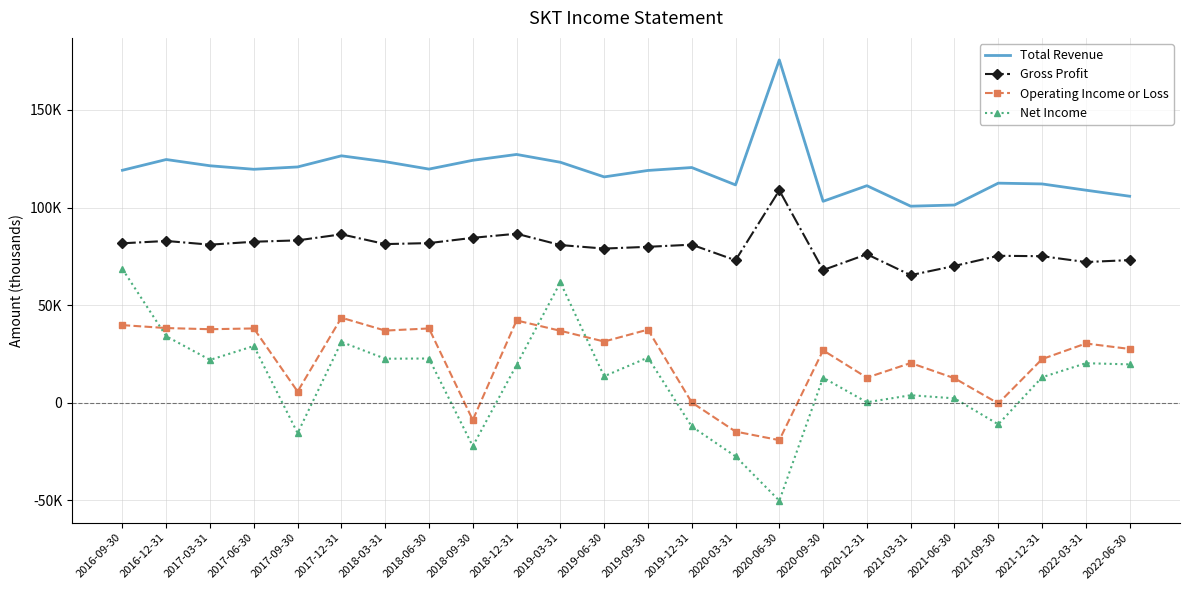

How many times do Operating Income or Loss and Net Income cross each other?

3